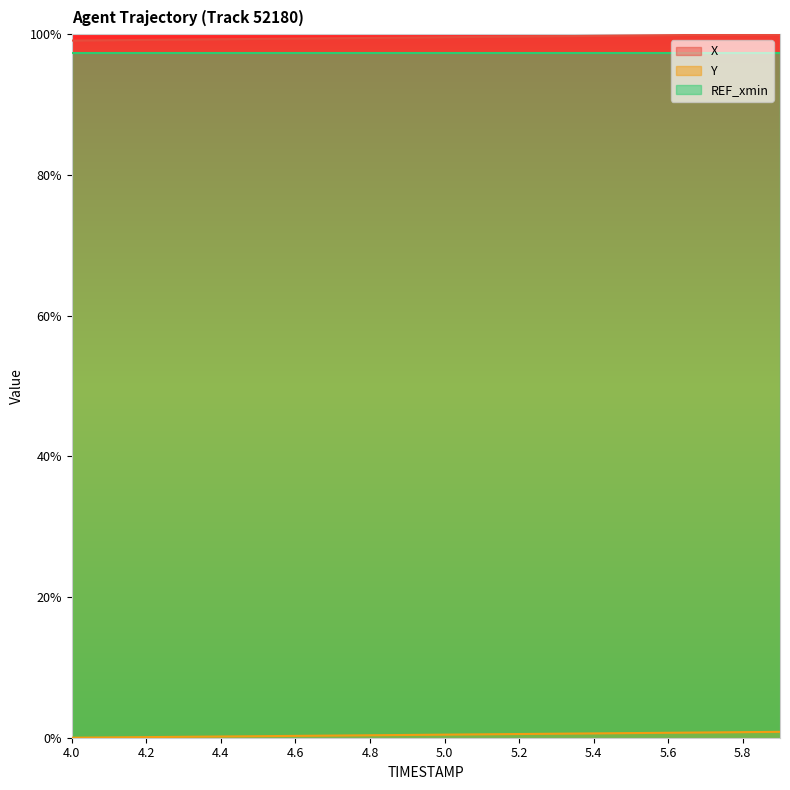

Between 4.0 and 5.8, which is larger?

5.8